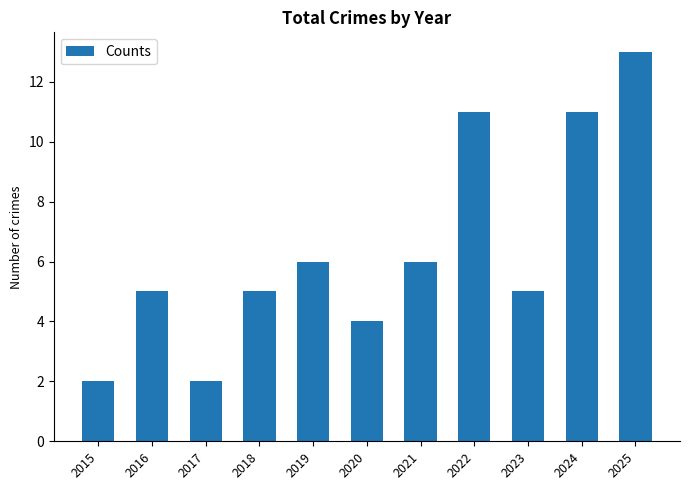

Reading right to left, extract all data points from this chart.

2025=13	2024=11	2023=5	2022=11	2021=6	2020=4	2019=6	2018=5	2017=2	2016=5	2015=2